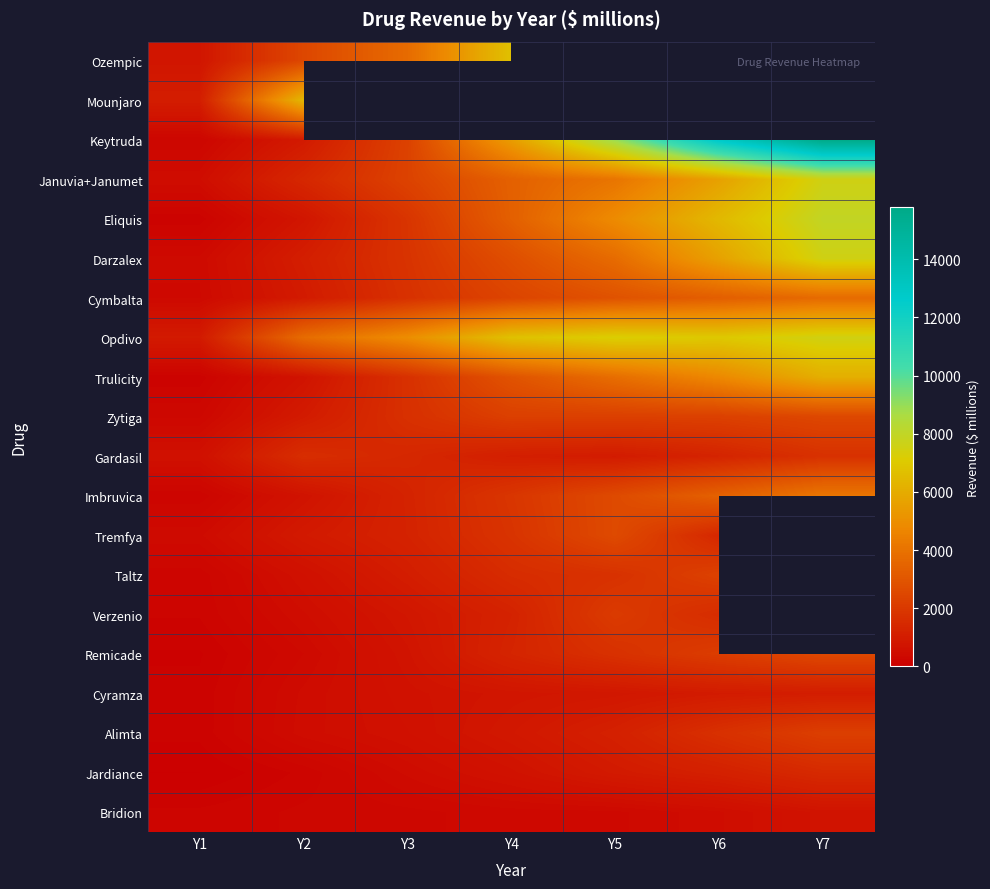

How many values in the Cymbalta series exceed 2401?

3